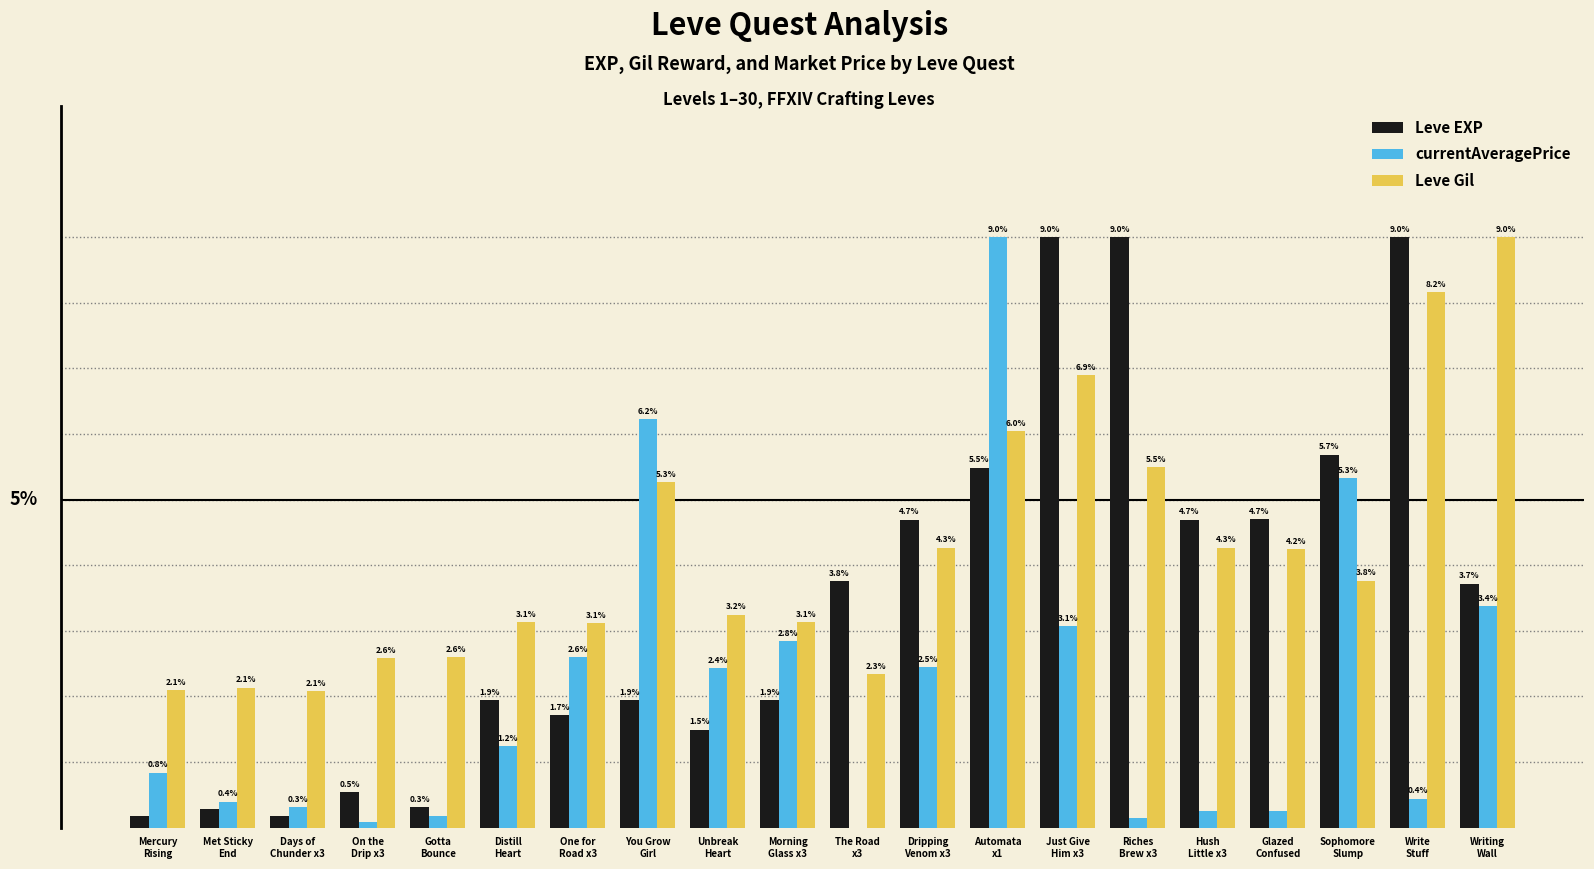

Which series has the largest total across all categories?

Leve Gil